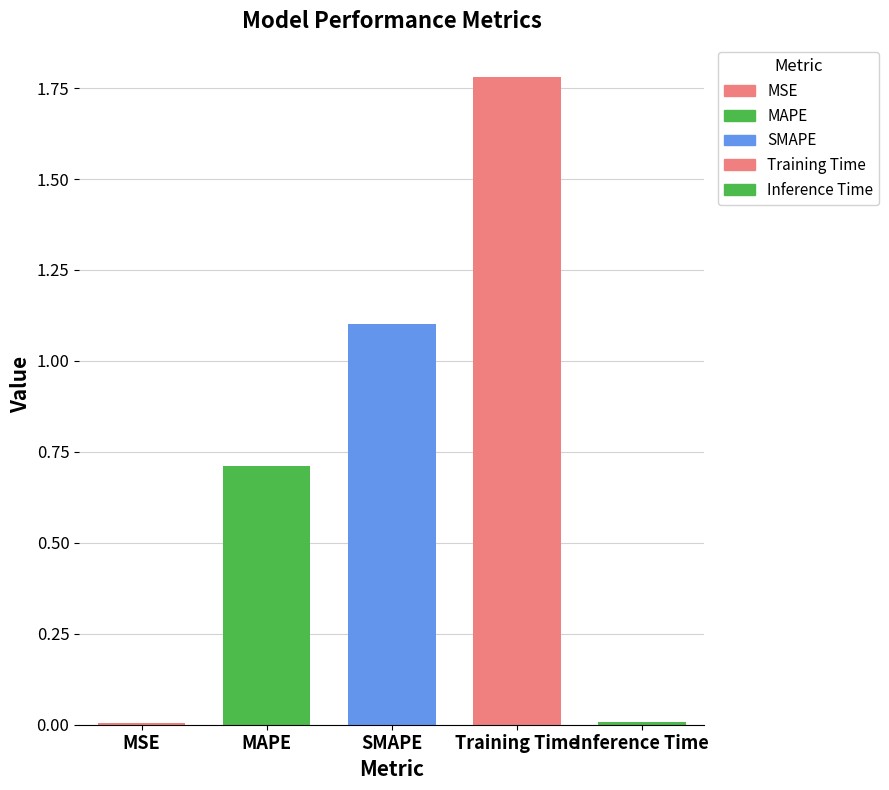

What position from the right is Training Time?

2